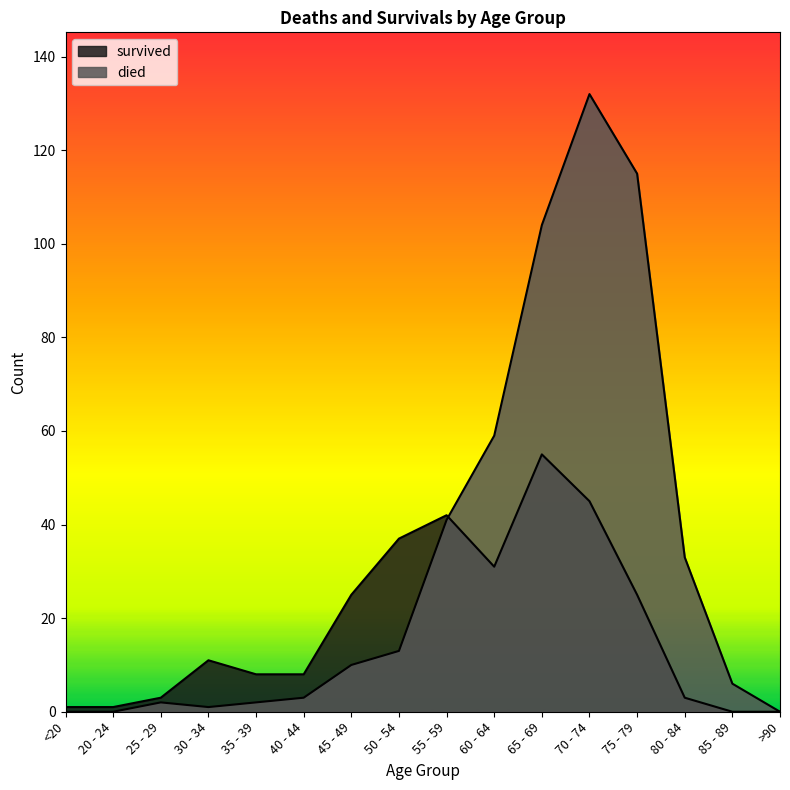

Reading left to right, what are all the values shown in this chart?

died: 0	0	2	1	2	3	10	13	41	59	104	132	115	33	6	0
survived: 1	1	3	11	8	8	25	37	42	31	55	45	25	3	0	0